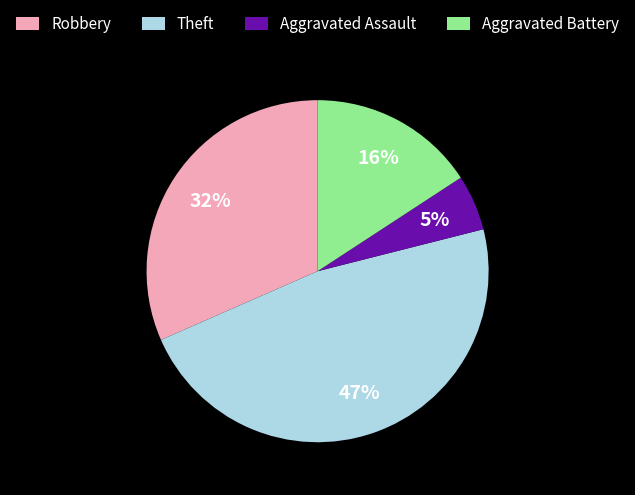

To the nearest percent, what is the difference between the largest and smallest slice percentages?

42%